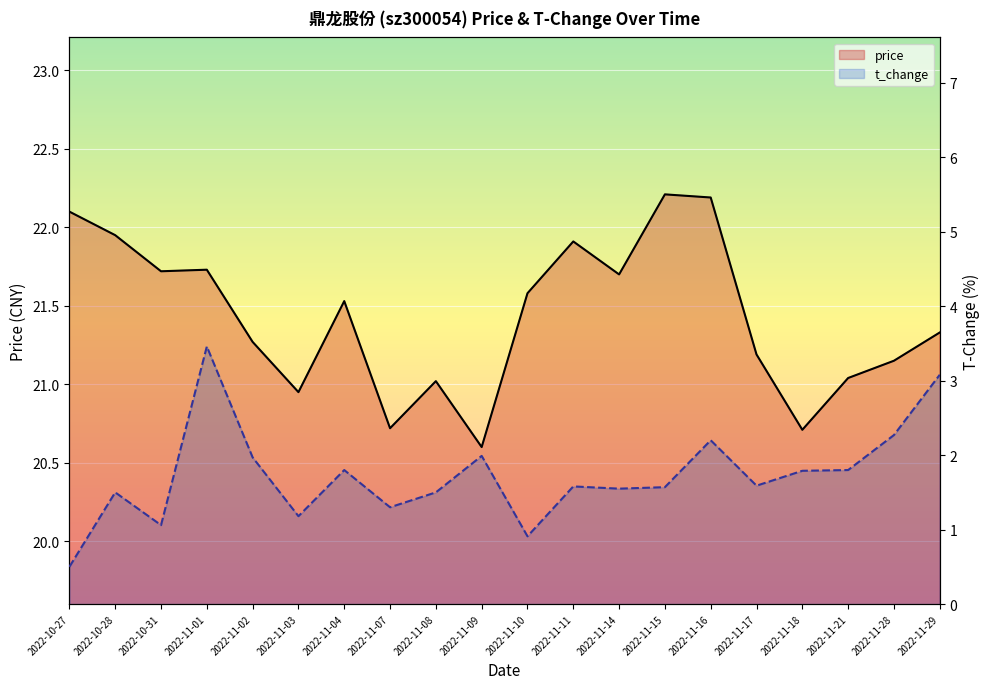

Is it true that t_change equals 1.2 at 2022-11-03?

True